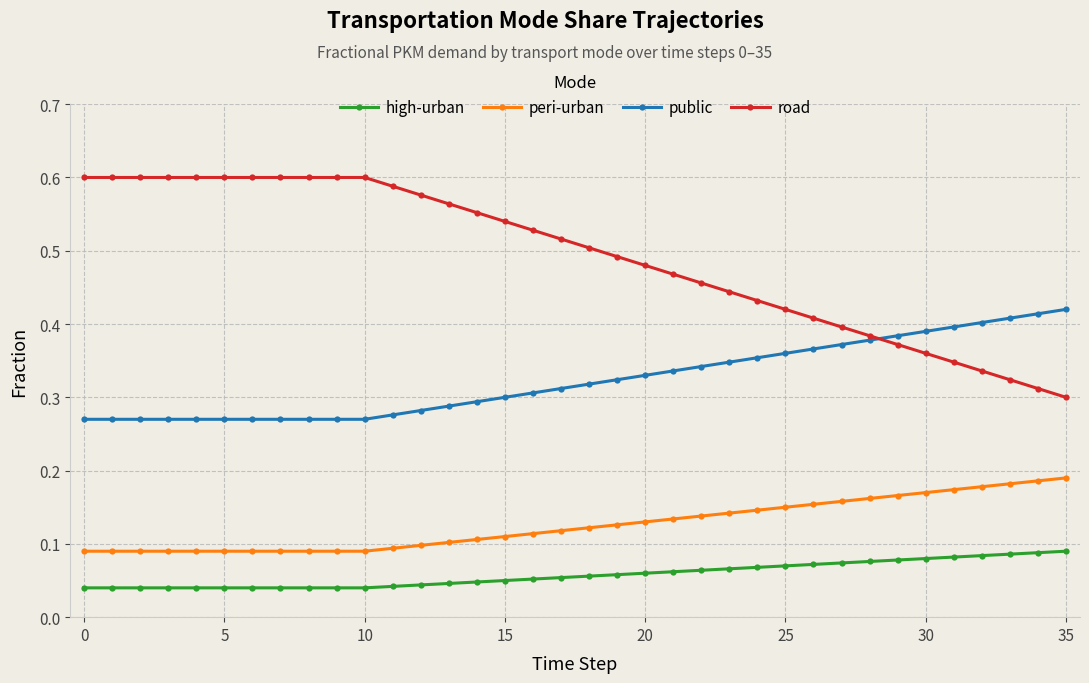

At how many categories does at least one series exceed 0?

36